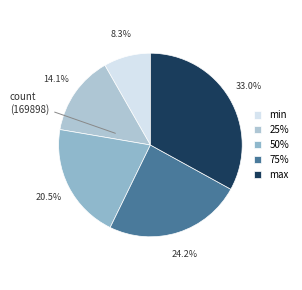

Is there a majority slice in this chart?

No